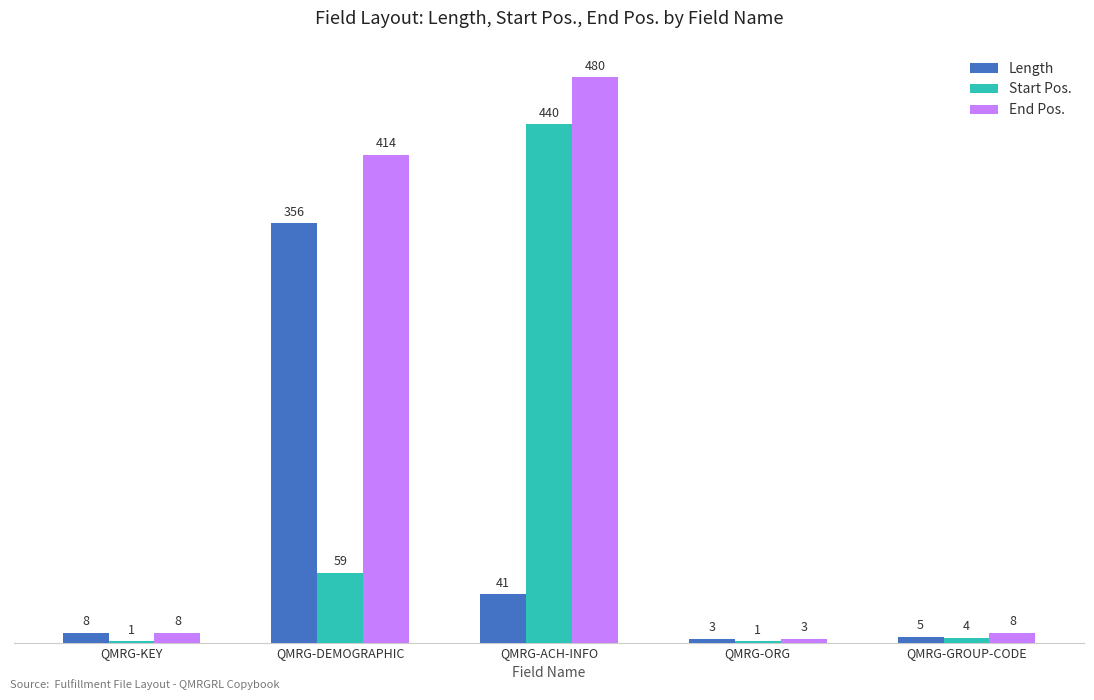

Which series has the largest total across all categories?

End Pos.